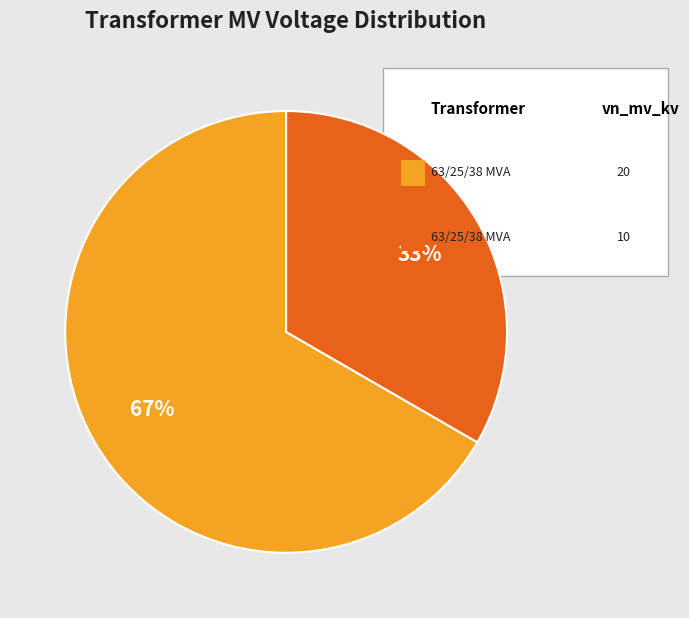

Does any single category account for the majority?

Yes